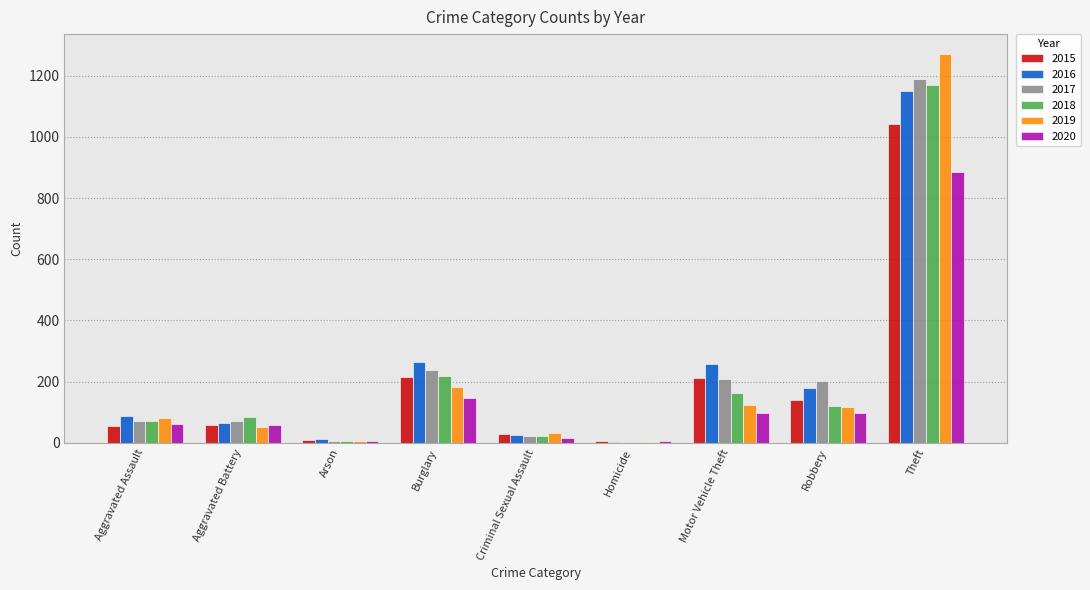

What is the sum of the 2015 values at Theft and Aggravated Assault?

1097